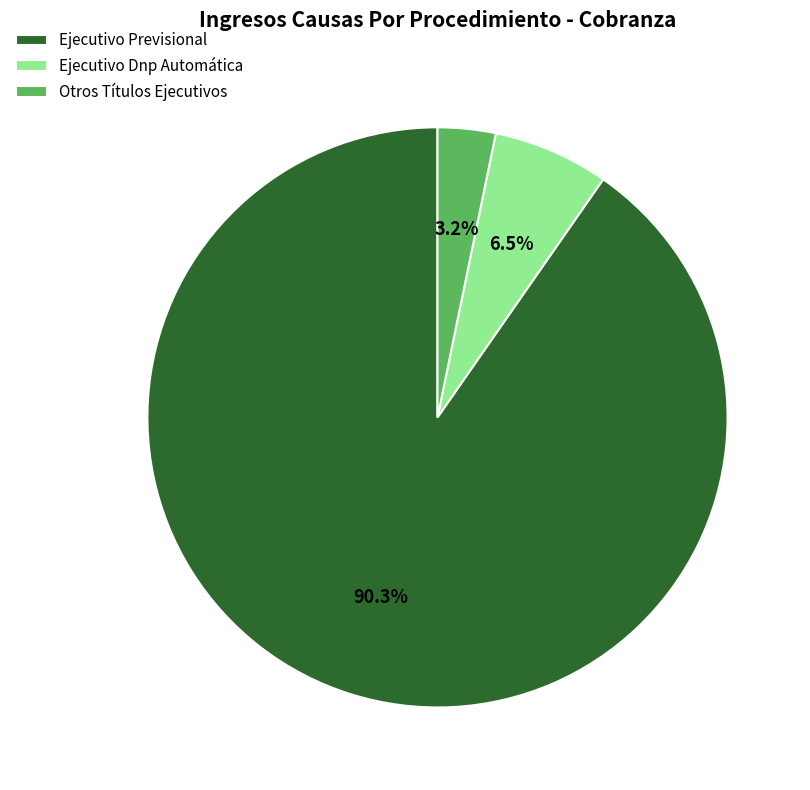

To the nearest percent, what portion does Ejecutivo Previsional represent?

90%